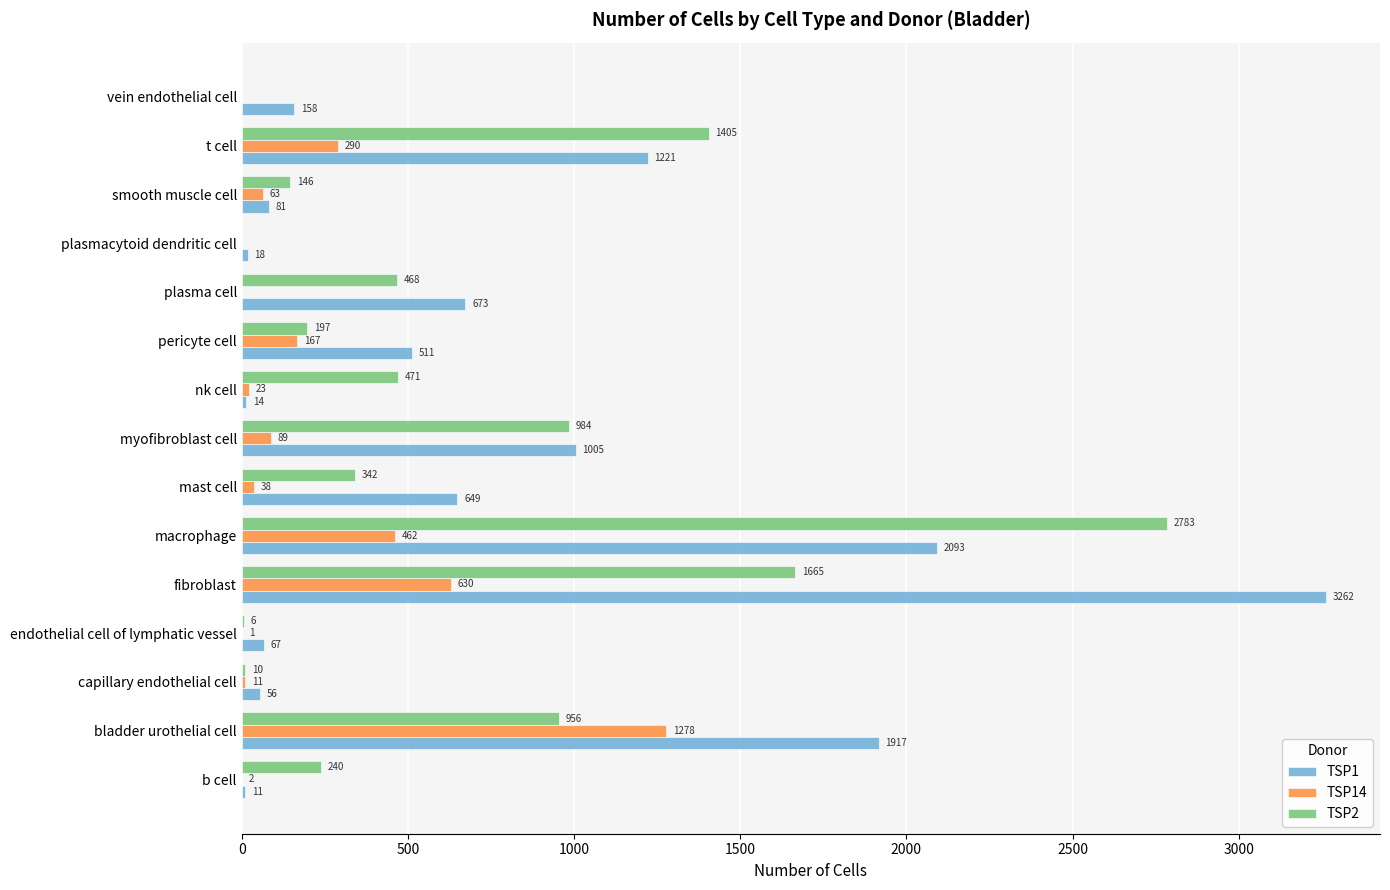

What is the sum of the TSP2 values at macrophage and myofibroblast cell?

3767